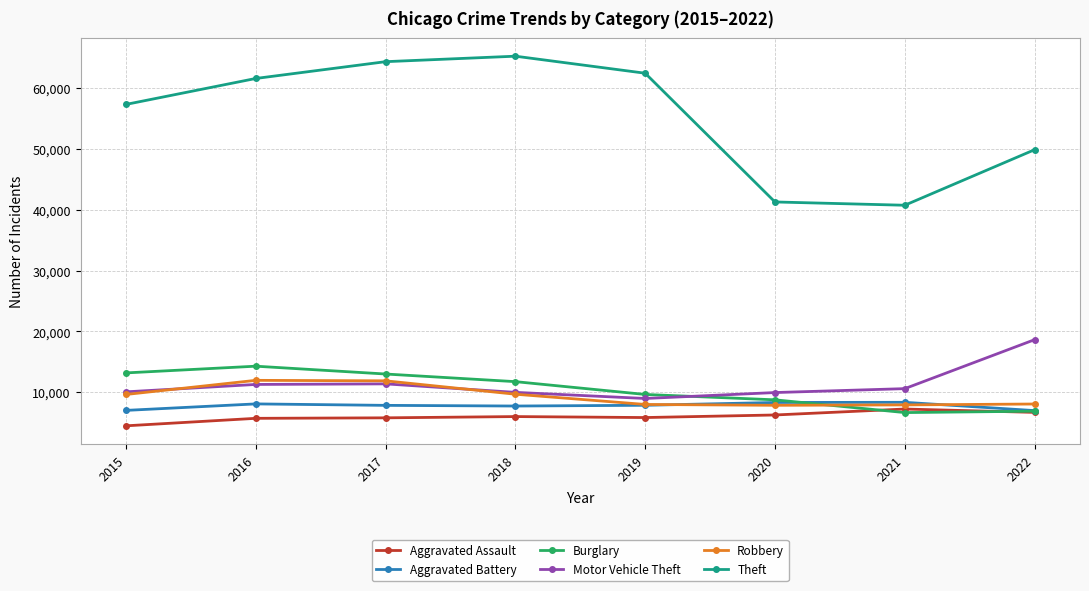

What is the difference between the Robbery values at 2016 and 2020?

4104